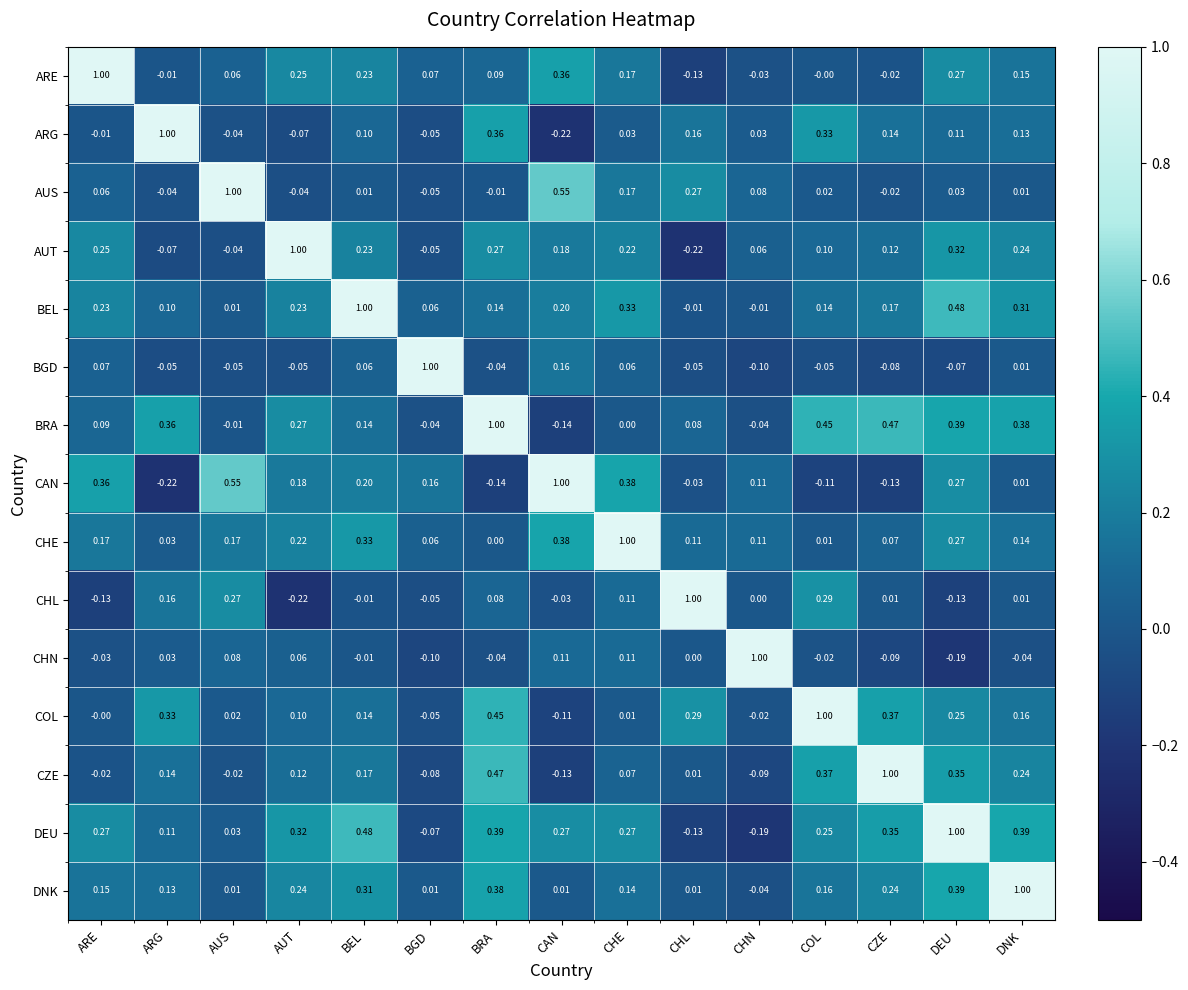

Rank the series at ARE from lowest to highest value.

CHL, CHN, CZE, ARG, COL, AUS, BGD, BRA, DNK, CHE, BEL, AUT, DEU, CAN, ARE